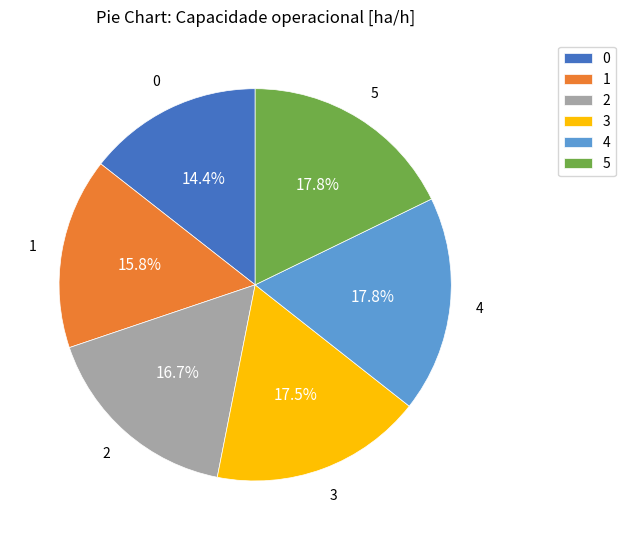

Does 0 represent more than half of the total?

No